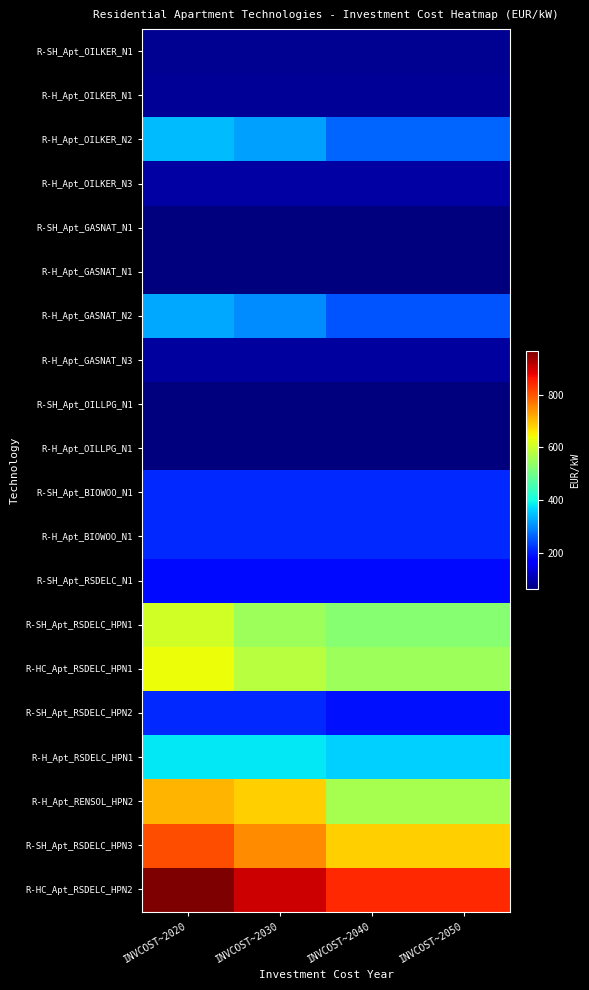

How many categories are shown in the chart?

4